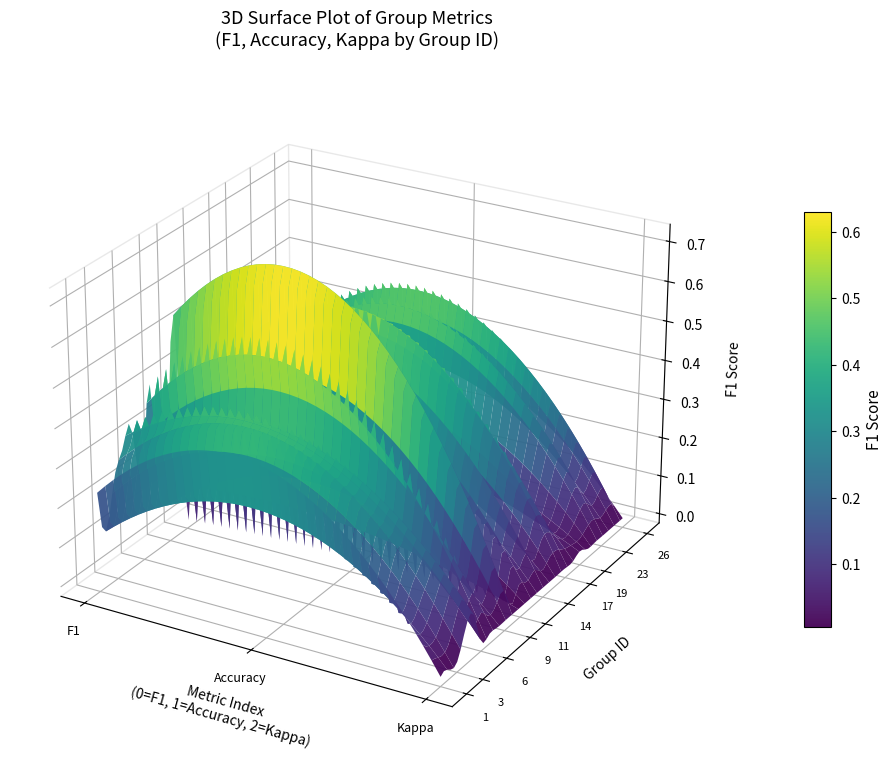

List the labels in order of value, smallest first.

11, 21, 15, 8, 2, 13, 26, 19, 18, 24, 6, 22, 1, 9, 3, 12, 16, 25, 14, 4, 23, 5, 17, 7, 10